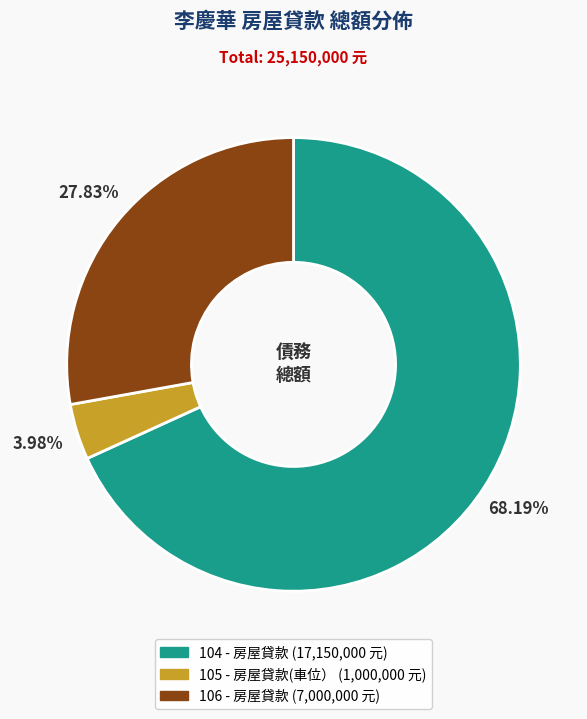

Combined, what portion of the pie is 105 - 房屋貸款(車位） and 104 - 房屋貸款?

72.2%